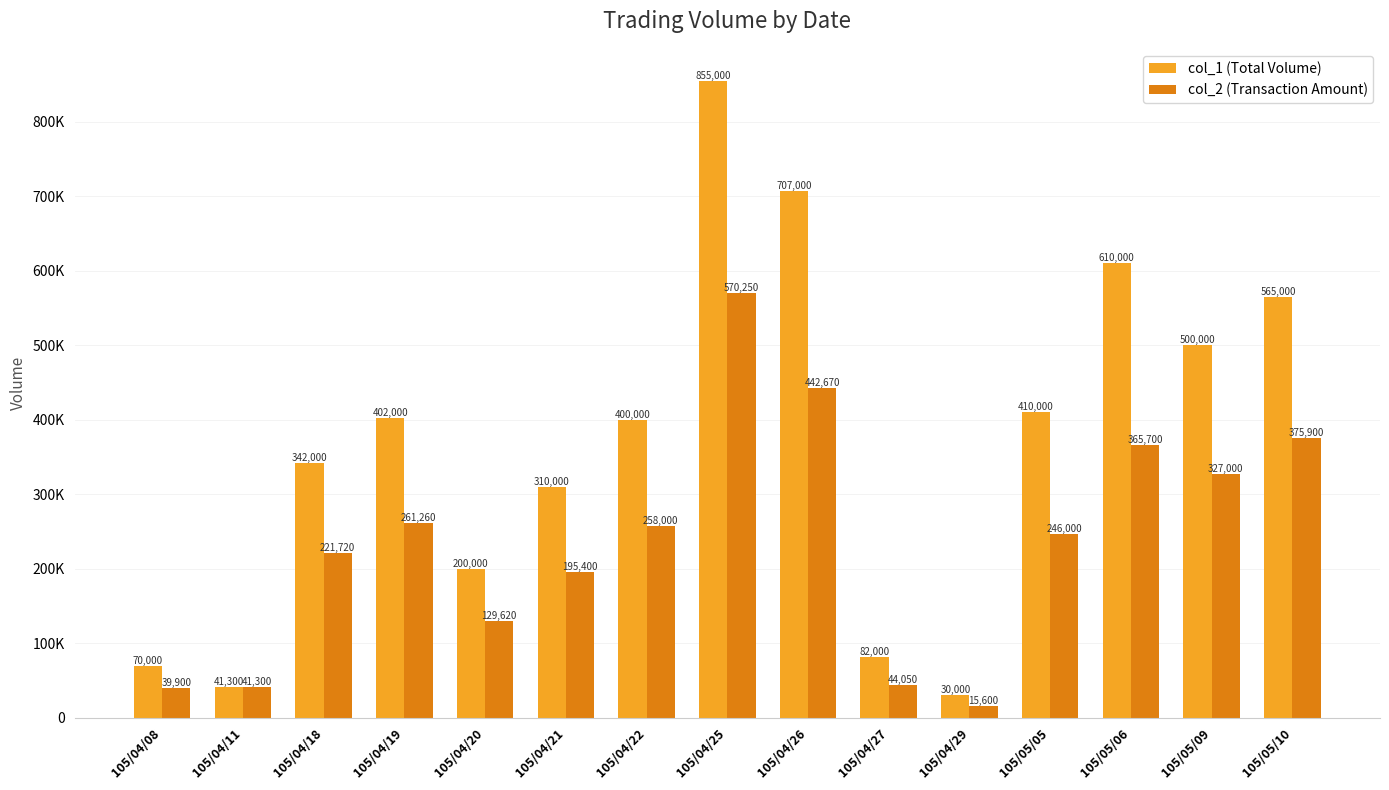

What are all the series names shown in the legend?

col_1 (Total Volume), col_2 (Transaction Amount)